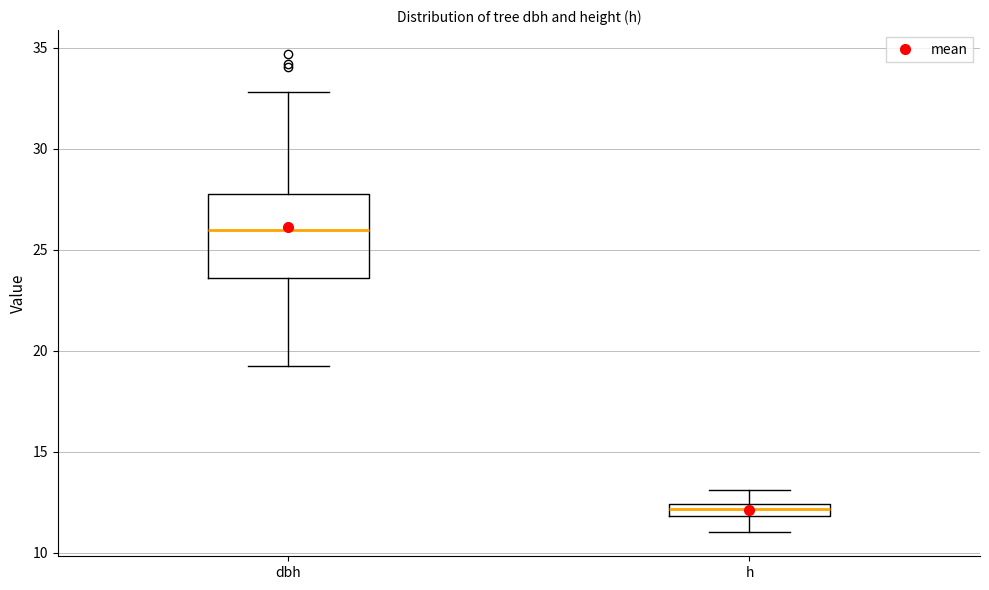

Which box's median line is the lowest?

h